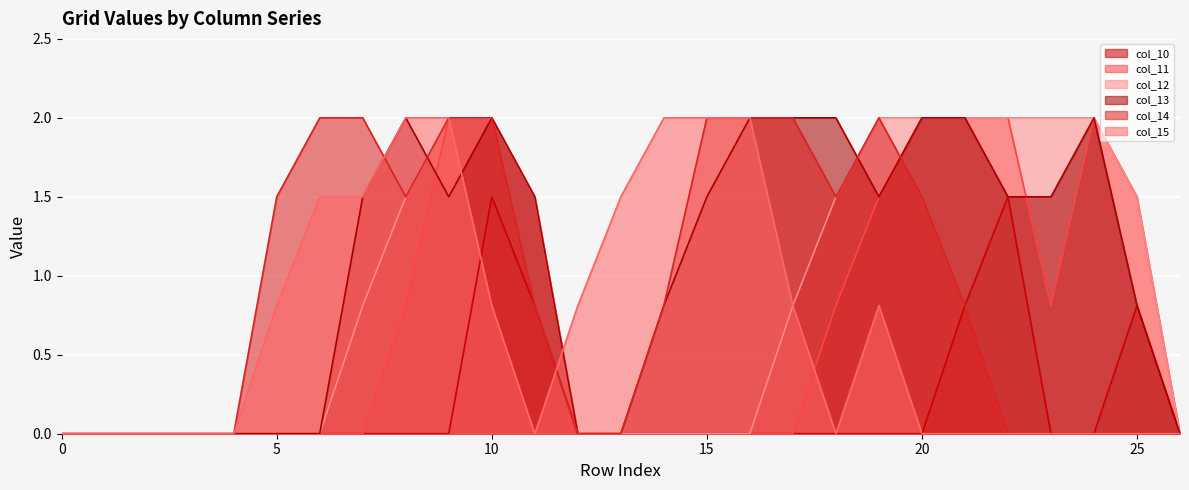

What is the difference between the highest and lowest values at 20?

2.0